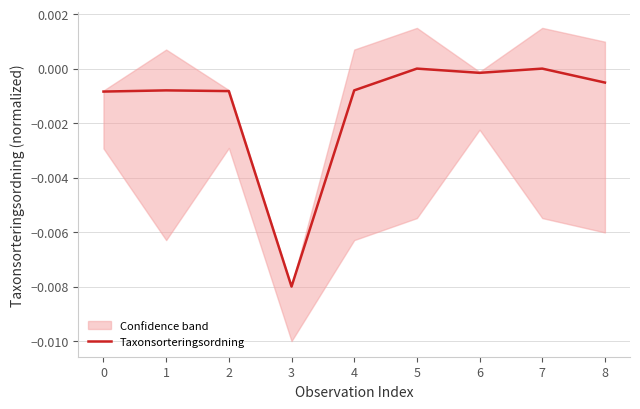

How many interior local valleys (lower than both neighbors) does the data have?

2